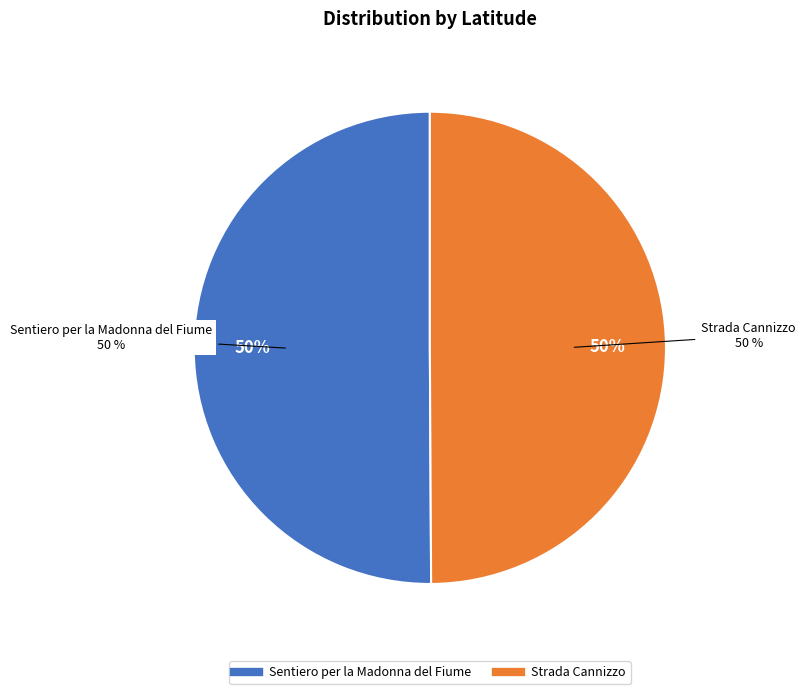

What is the ratio of the value at Strada Cannizzo to the value at Sentiero per la Madonna del Fiume?

1.0